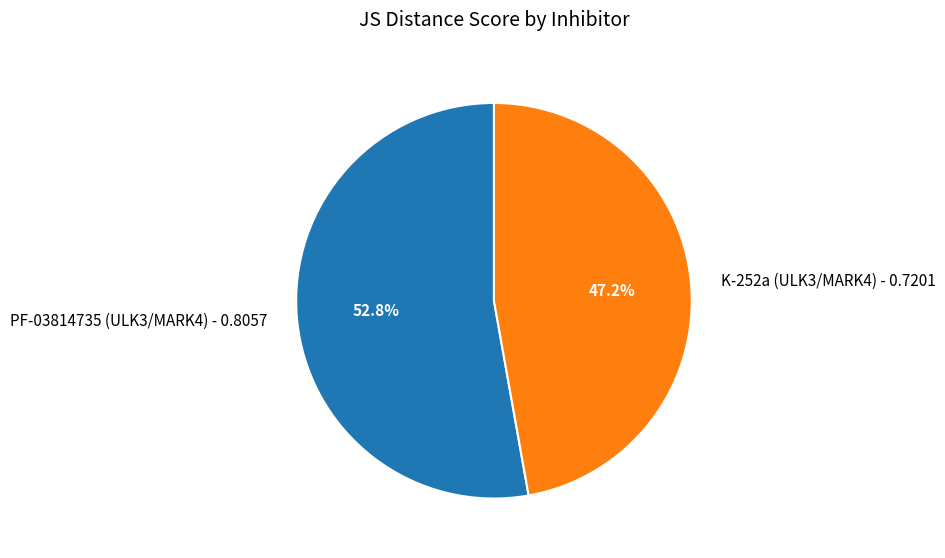

Which category has the smallest portion of the pie?

K-252a (ULK3/MARK4)